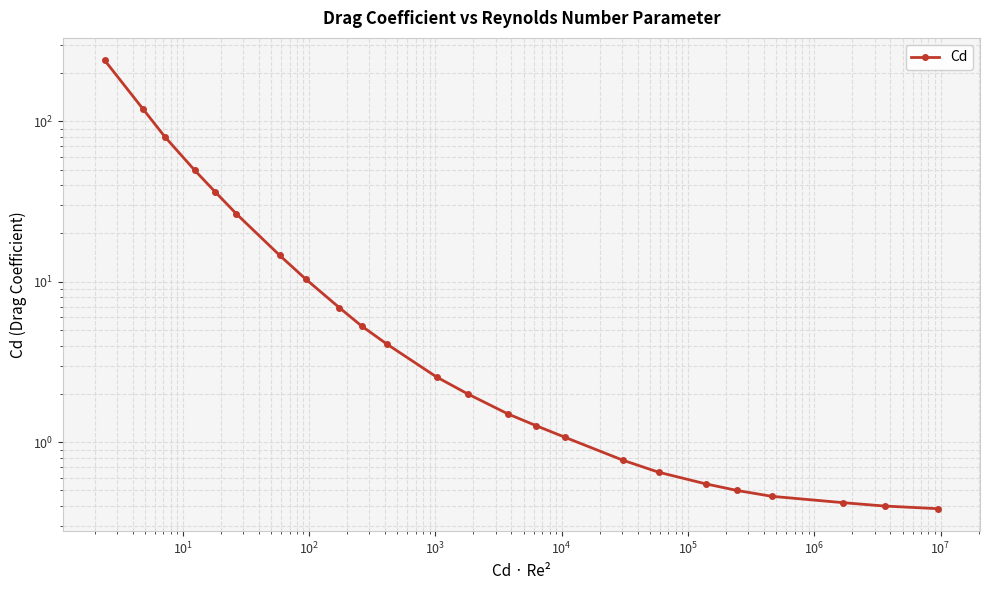

Reading left to right, what are all the values shown in this chart?

240.0	120.0	80.0	49.5	36.5	26.5	14.6	10.4	6.9	5.3	4.1	2.5	2.0	1.5	1.3	1.1	0.8	0.7	0.6	0.5	0.5	0.4	0.4	0.4